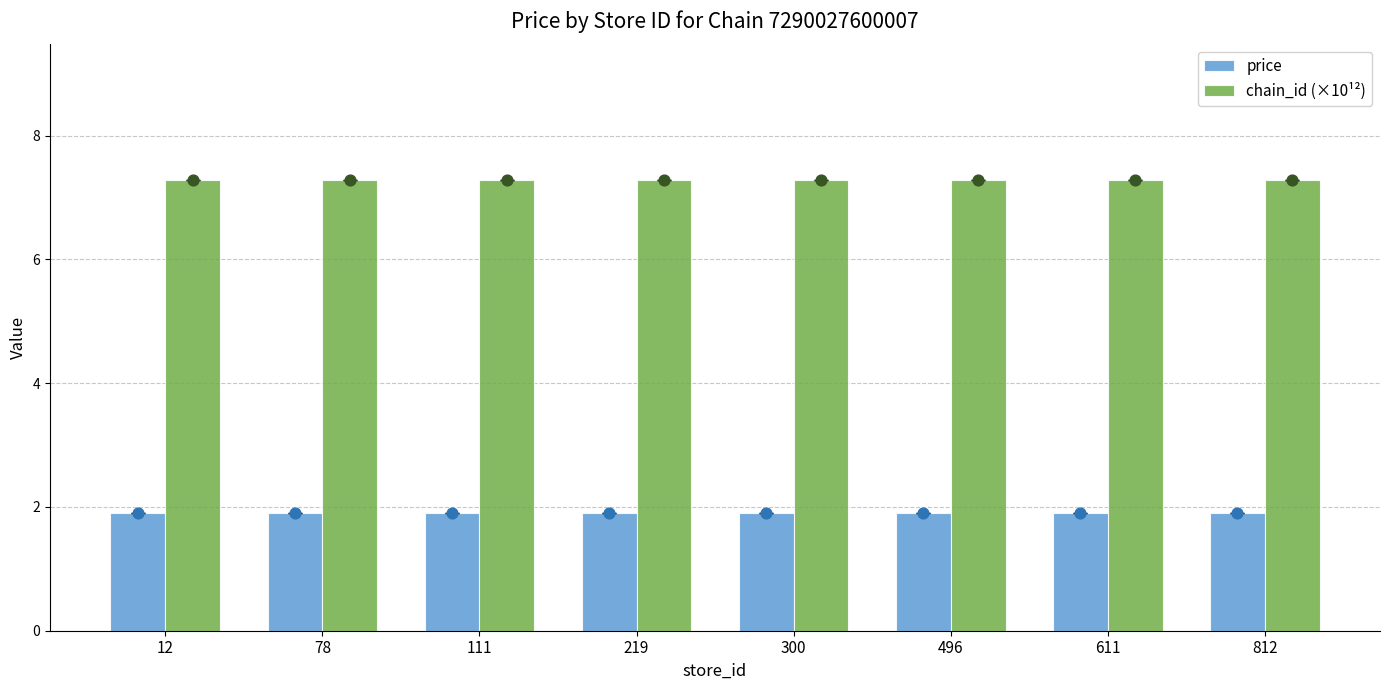

What are all the series names shown in the legend?

price, chain_id (×10¹²)